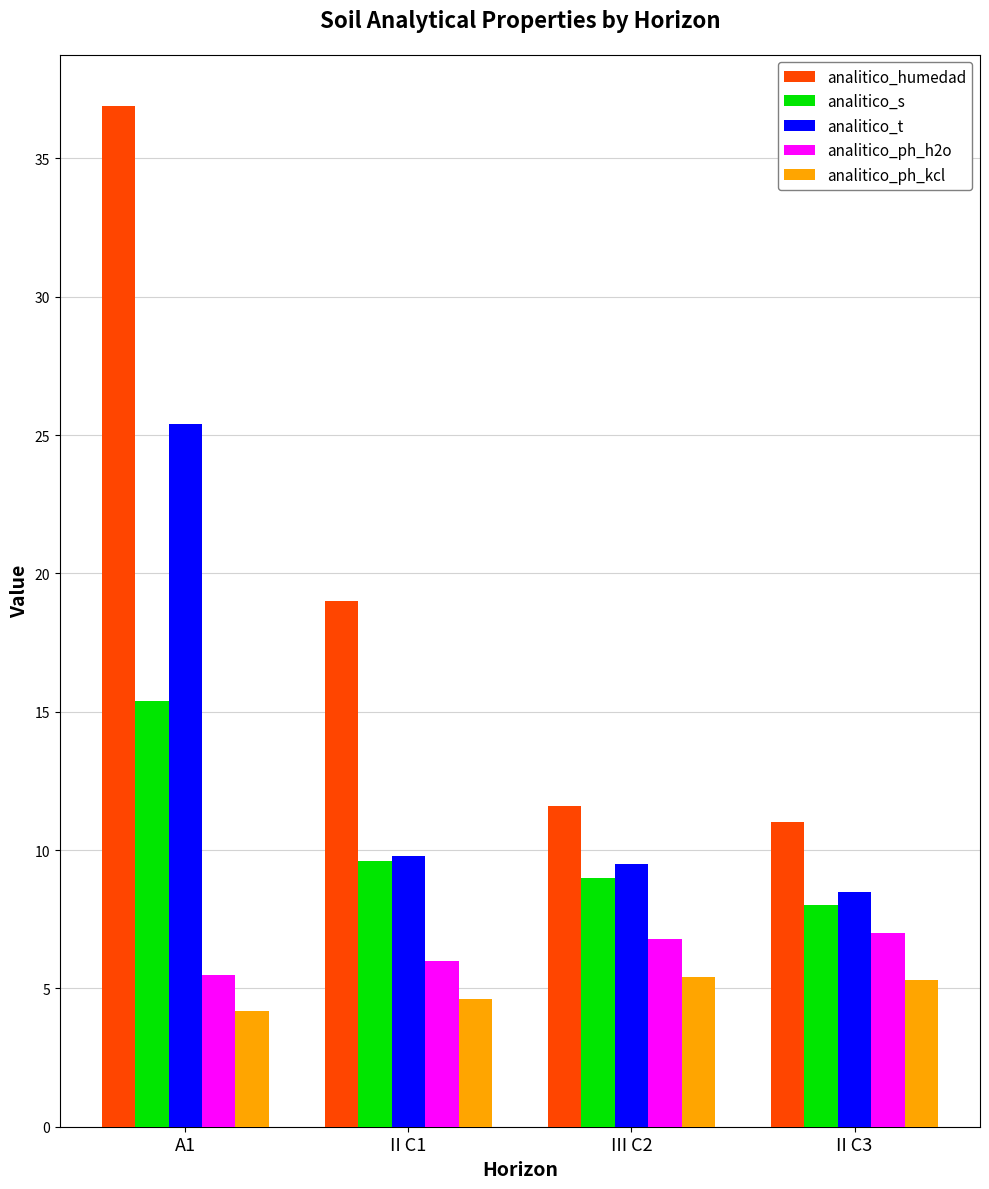

What is the difference between the maximum and minimum values in the analitico_s series?

7.4